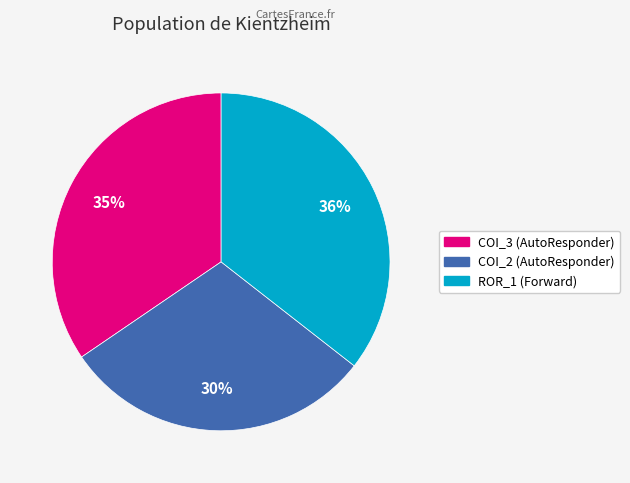

To the nearest percent, what is the difference between the largest and smallest slice percentages?

6%